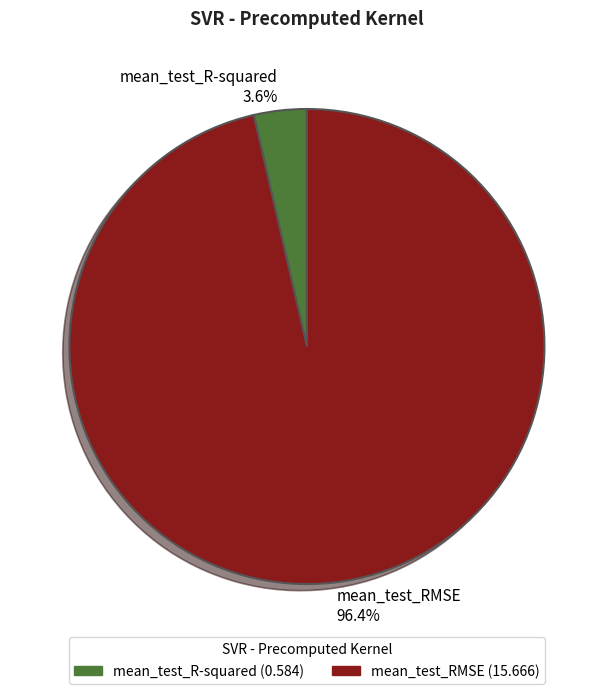

How many segments does this pie chart have?

2